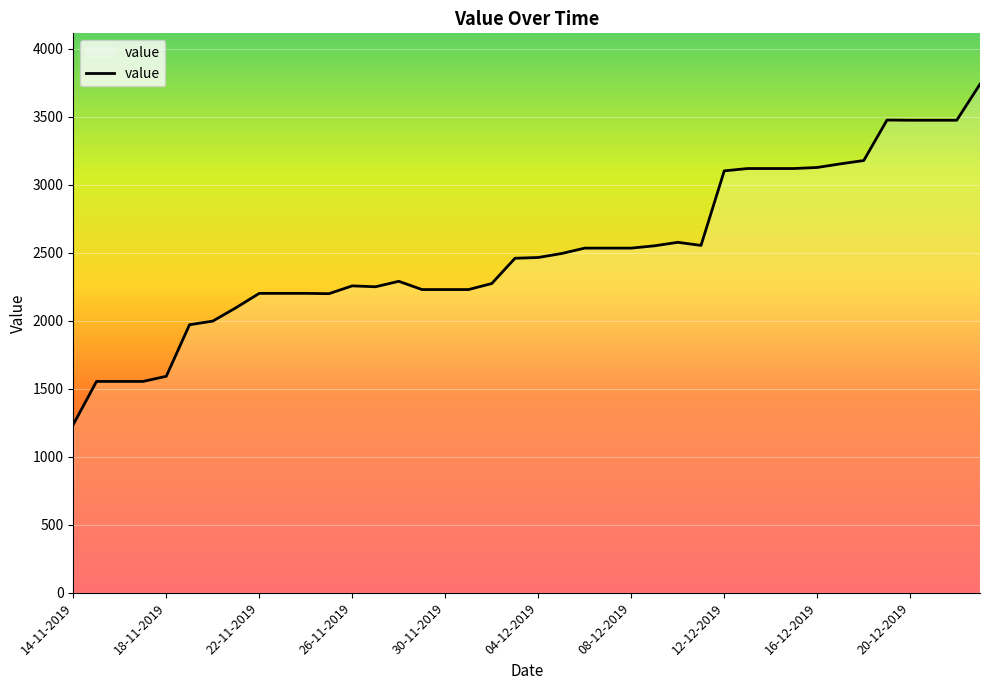

What is the difference between the maximum and minimum values?

2501.2